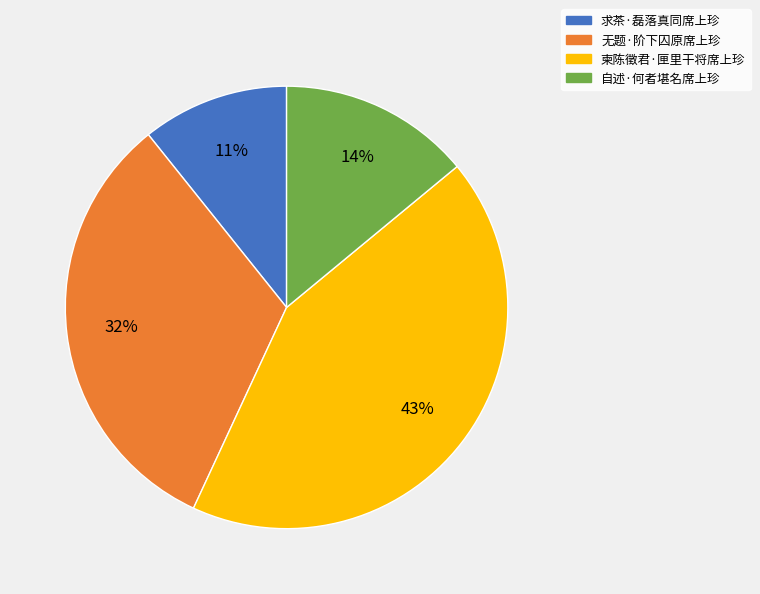

Between 无题·阶下囚原席上珍 and 柬陈徵君·匣里干将席上珍, which is larger?

柬陈徵君·匣里干将席上珍